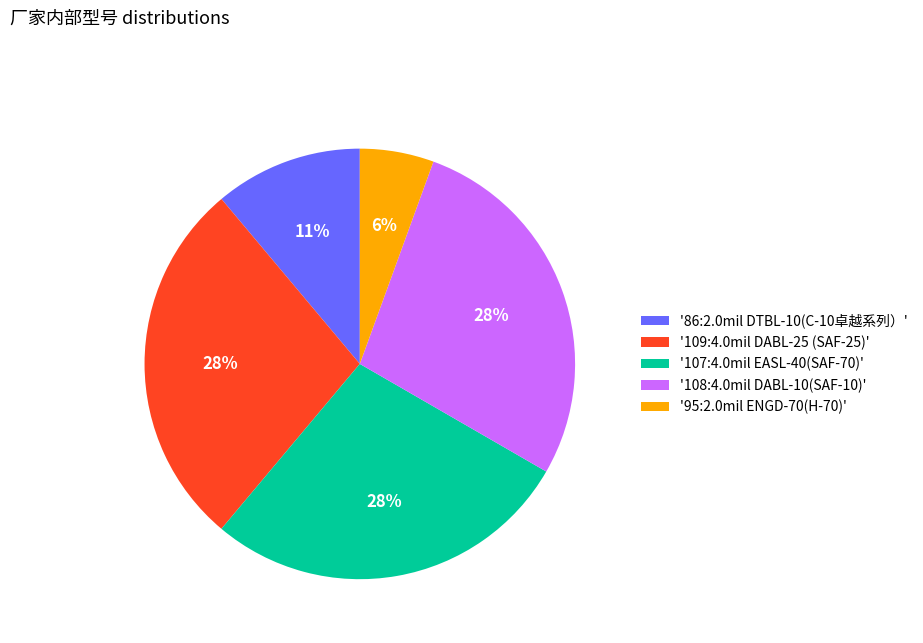

What is the ratio of the value at '108:4.0mil DABL-10(SAF-10)' to the value at '107:4.0mil EASL-40(SAF-70)'?

1.0